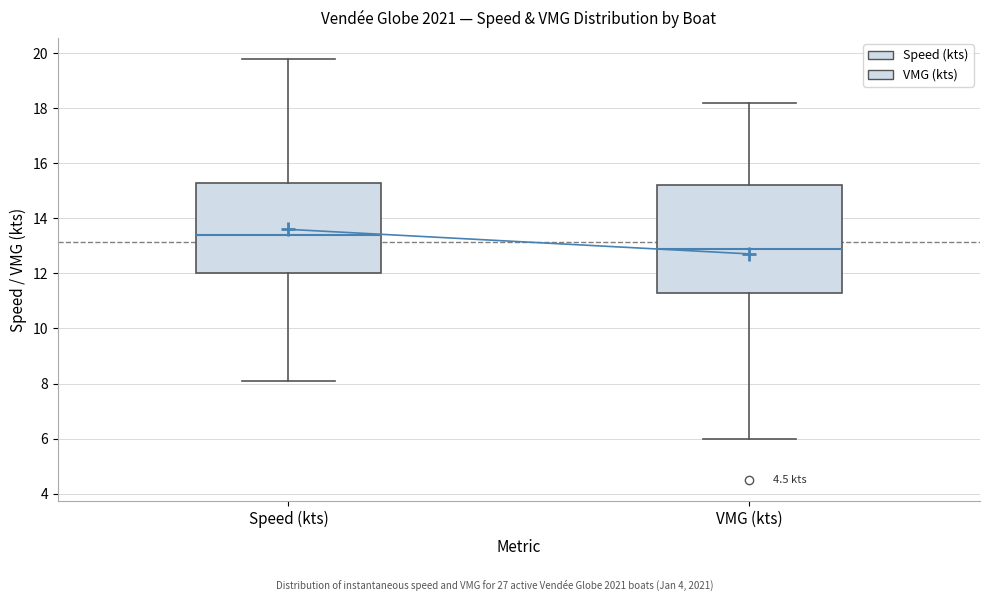

Reading left to right, transcribe this box plot: for each box, give where its median line is, the range the box spans, and where its two whiskers end, as read against the y-axis. The values are not printed on the chart, so give them approximately, as read against the axis.

Speed (kts): median 13.4, box 12.0 to 15.4, whiskers 8.2 to 19.8
VMG (kts): median 13.0, box 11.4 to 15.2, whiskers 6.0 to 18.2